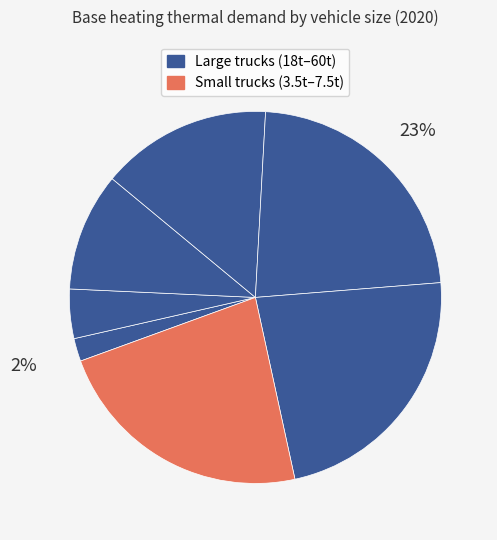

Does any single category account for the majority?

No